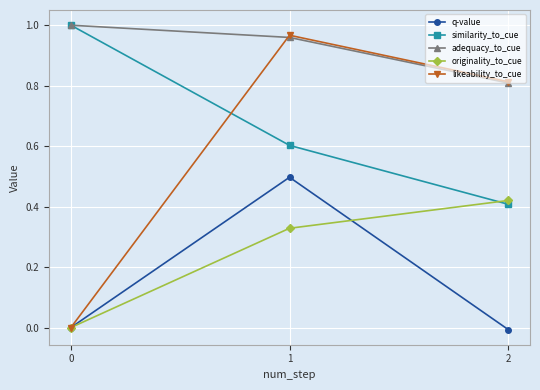

True or false: originality_to_cue has a value of 0.4 at 2.

True